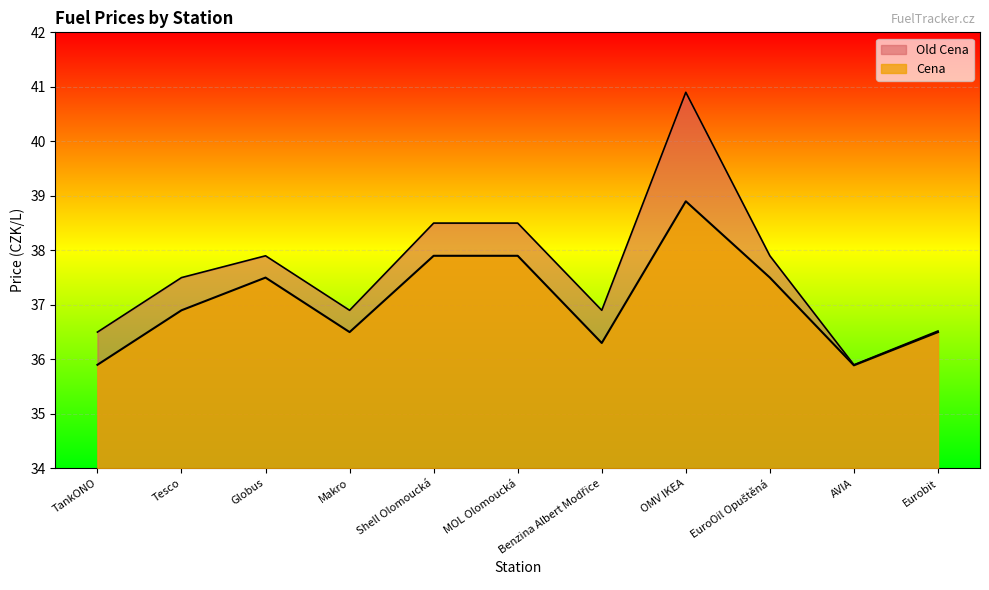

Which series has the widest spread of values?

Old Cena